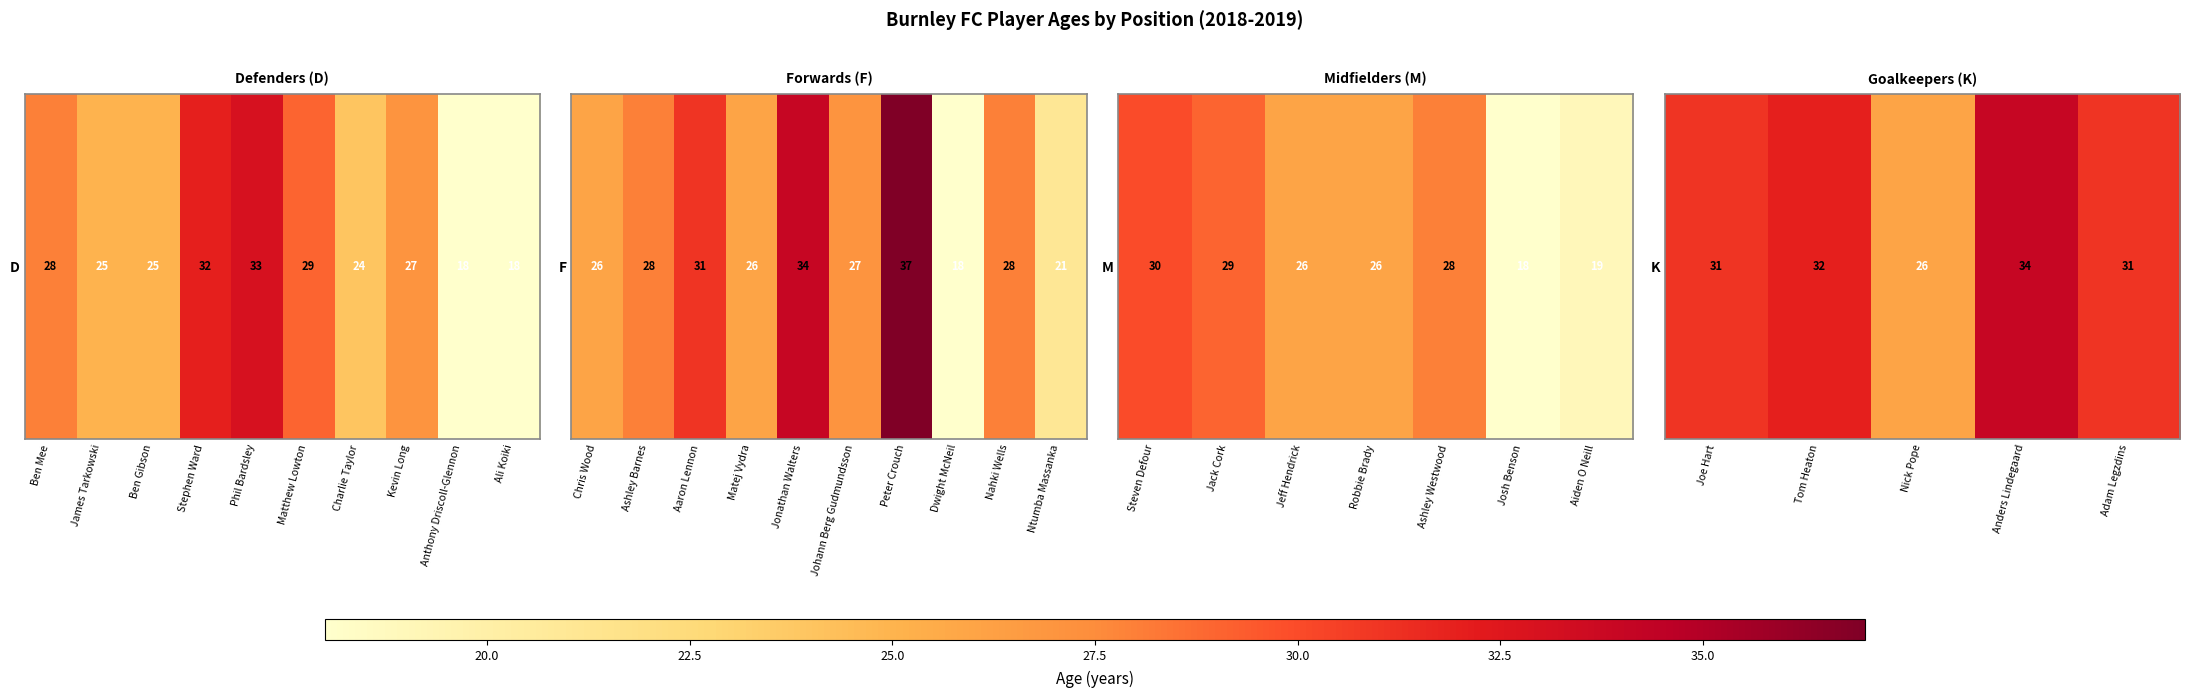

Which has a higher value, Nick Pope or Joe Hart?

Joe Hart